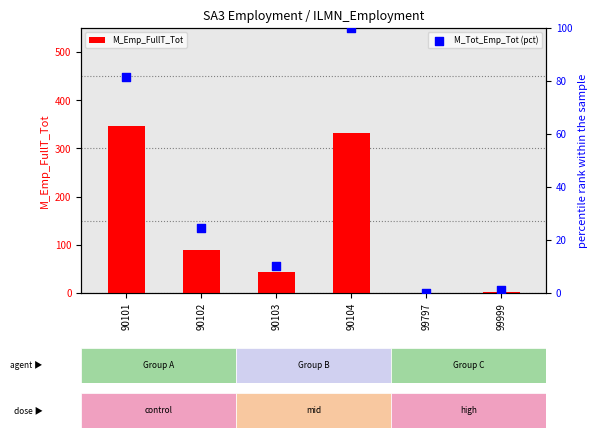

Which series reaches the minimum Y coordinate?

M_Emp_FullT_Tot